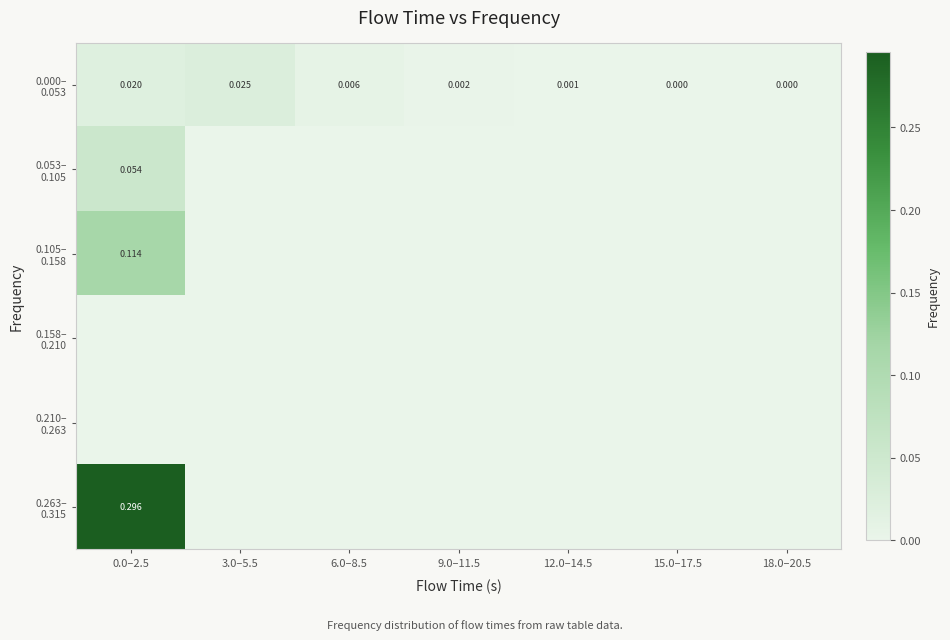

How many positive values does the 0.105– 0.158 series have?

1